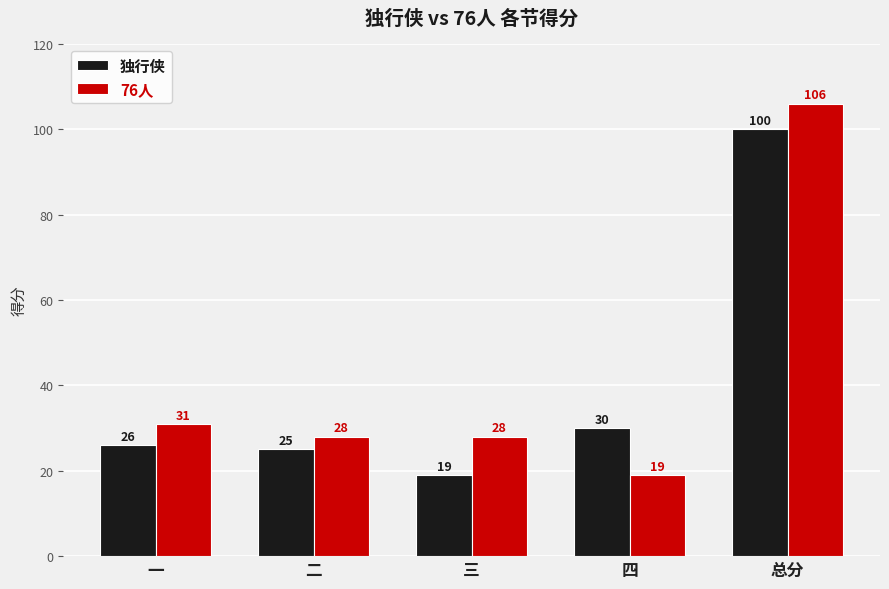

What are all the series names shown in the legend?

独行侠, 76人